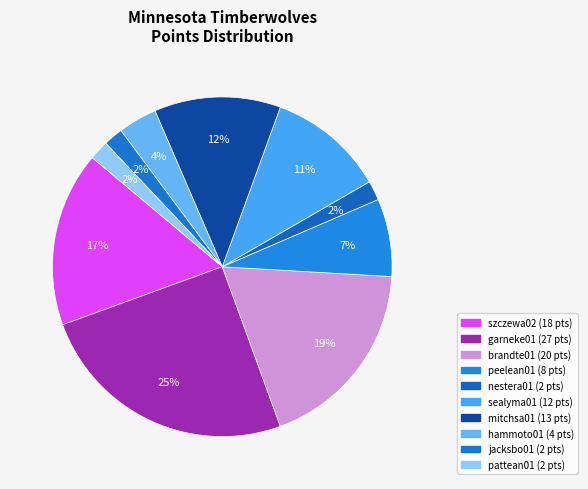

Between mitchsa01 and brandte01, which is larger?

brandte01